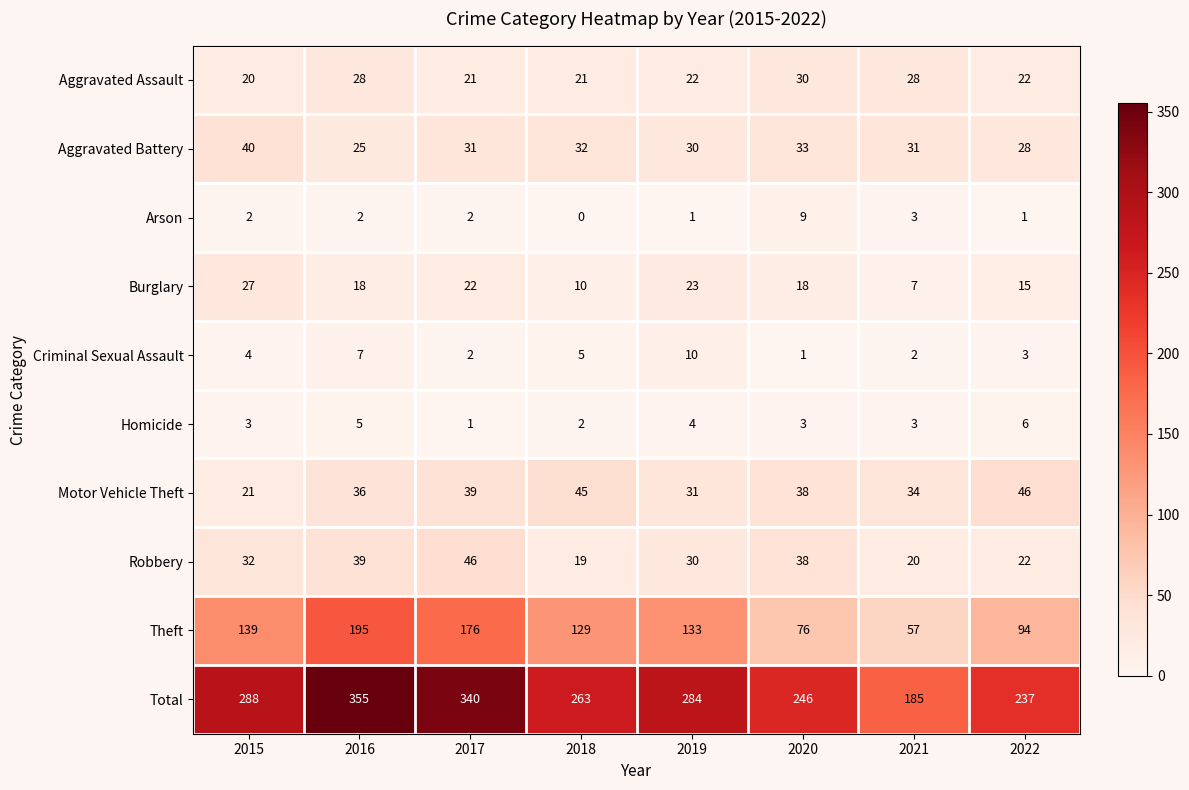

Read the Theft value at 2018, to the nearest 50.

150